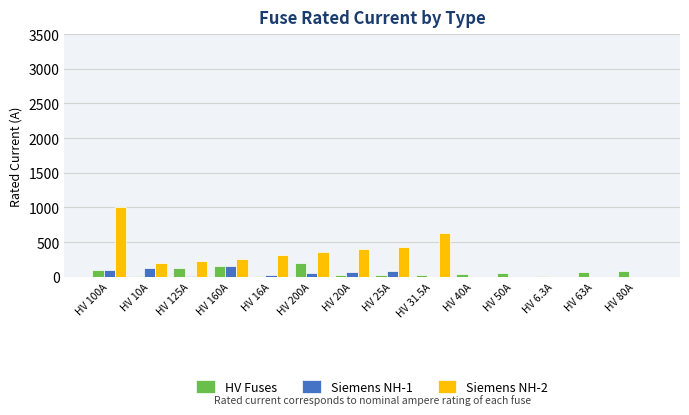

Is the value of Siemens NH-1 at HV 16A greater than the value of Siemens NH-2 at HV 100A?

No